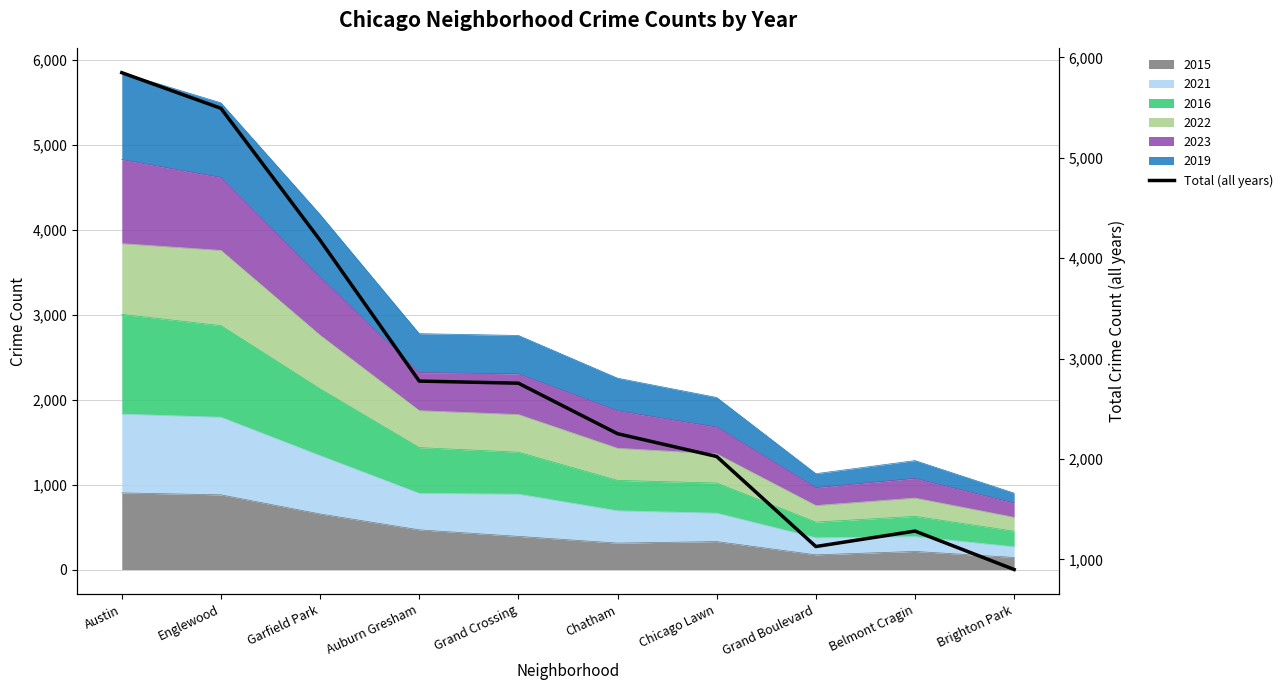

What is the value of the 7th point from the left?

2025